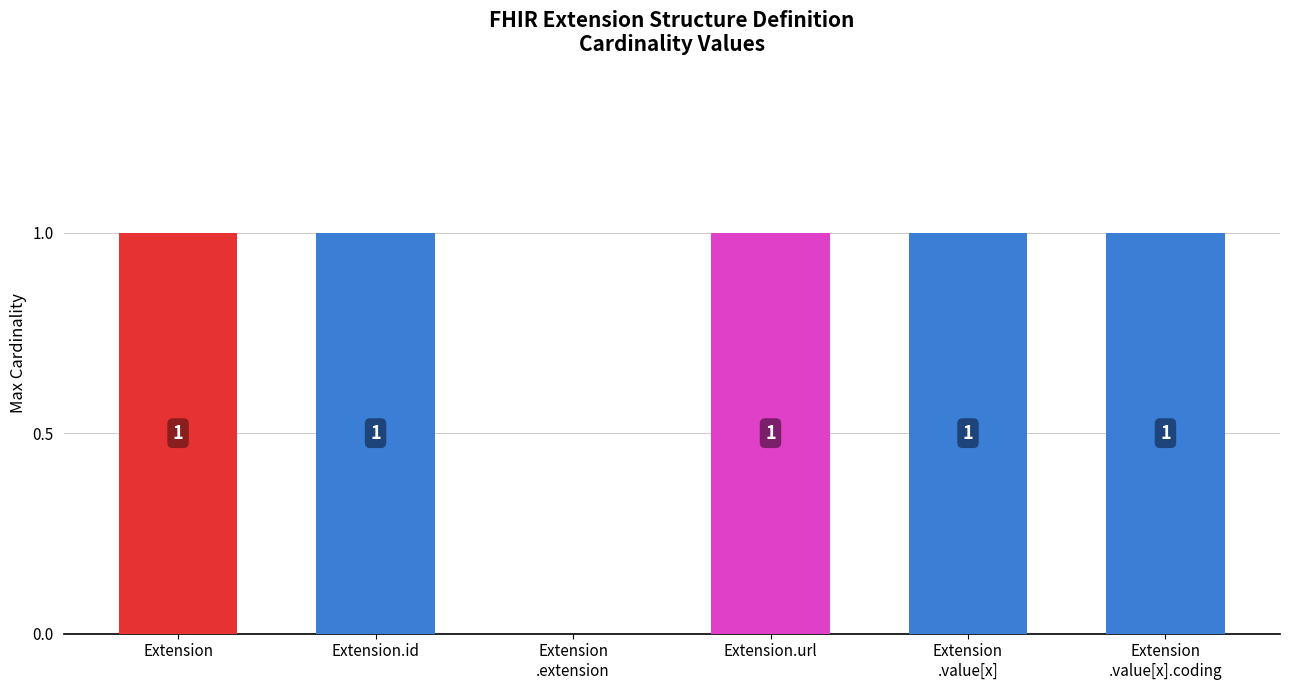

The value at Extension.id is 1. True or false?

True